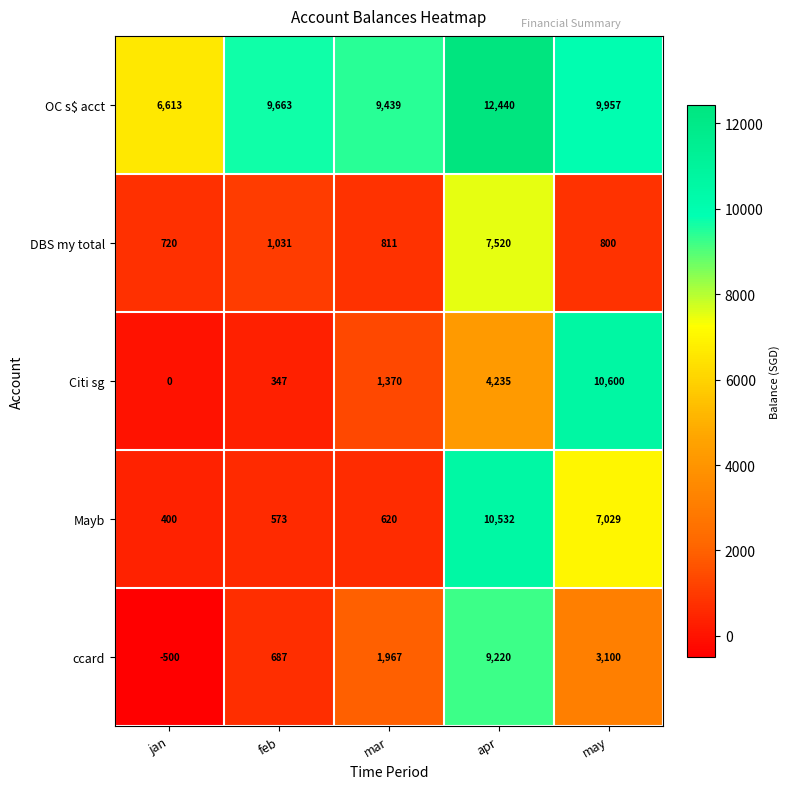

The value of Mayb at apr is 10532. True or false?

True